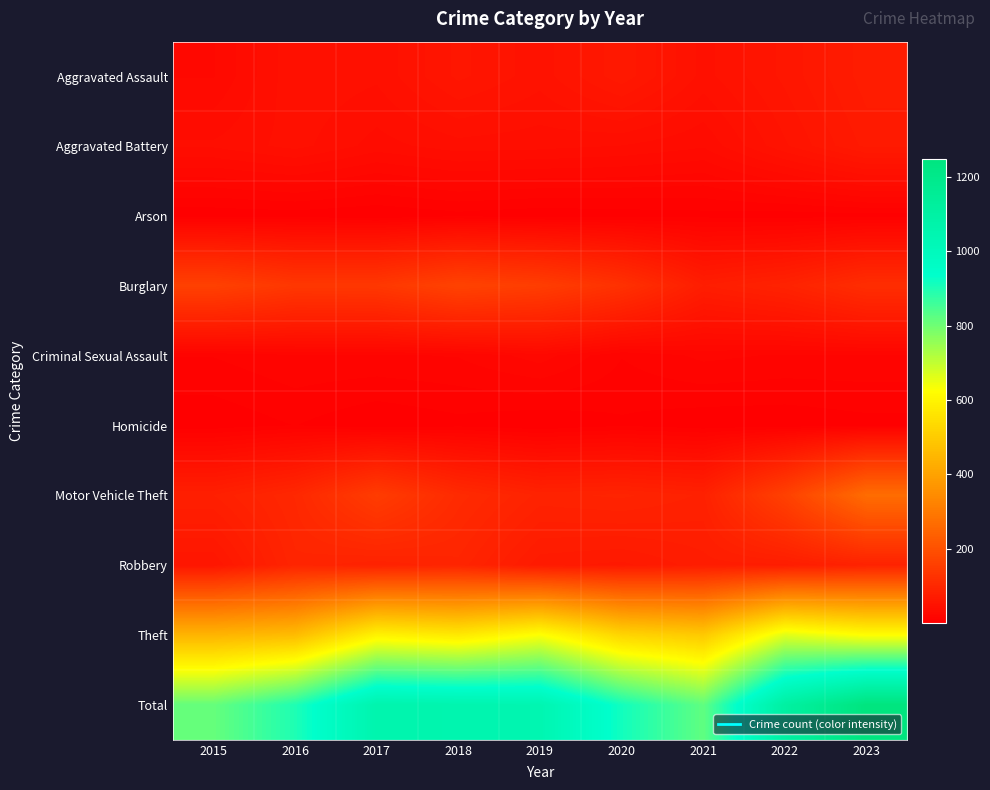

Reading left to right, transcribe all the data shown in this chart.

Aggravated Assault: 2015=25	2016=44	2017=41	2018=56	2019=47	2020=63	2021=43	2022=56	2023=72
Aggravated Battery: 2015=36	2016=42	2017=33	2018=38	2019=37	2020=35	2021=31	2022=49	2023=66
Arson: 2015=2	2016=3	2017=1	2018=4	2019=2	2020=3	2021=4	2022=3	2023=4
Burglary: 2015=160	2016=137	2017=138	2018=165	2019=152	2020=122	2021=74	2022=87	2023=113
Criminal Sexual Assault: 2015=11	2016=15	2017=15	2018=16	2019=23	2020=11	2021=17	2022=15	2023=15
Homicide: 2015=2	2016=6	2017=1	2018=4	2019=1	2020=5	2021=2	2022=2	2023=4
Motor Vehicle Theft: 2015=79	2016=99	2017=149	2018=106	2019=87	2020=90	2021=83	2022=160	2023=268
Robbery: 2015=55	2016=92	2017=85	2018=92	2019=66	2020=63	2021=72	2022=73	2023=86
Theft: 2015=443	2016=461	2017=595	2018=572	2019=628	2020=522	2021=494	2022=662	2023=621
Total: 2015=813	2016=899	2017=1058	2018=1053	2019=1043	2020=914	2021=820	2022=1107	2023=1249